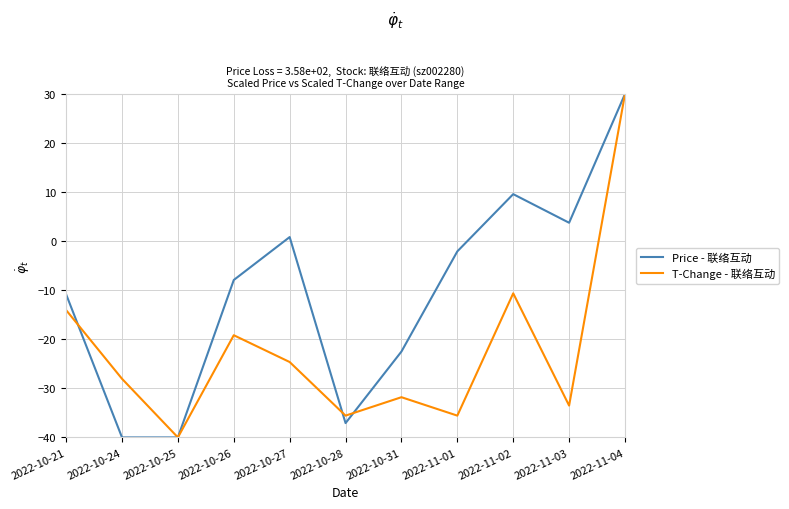

The value of T-Change - 联络互动 at 2022-11-03 is -22.8. True or false?

False